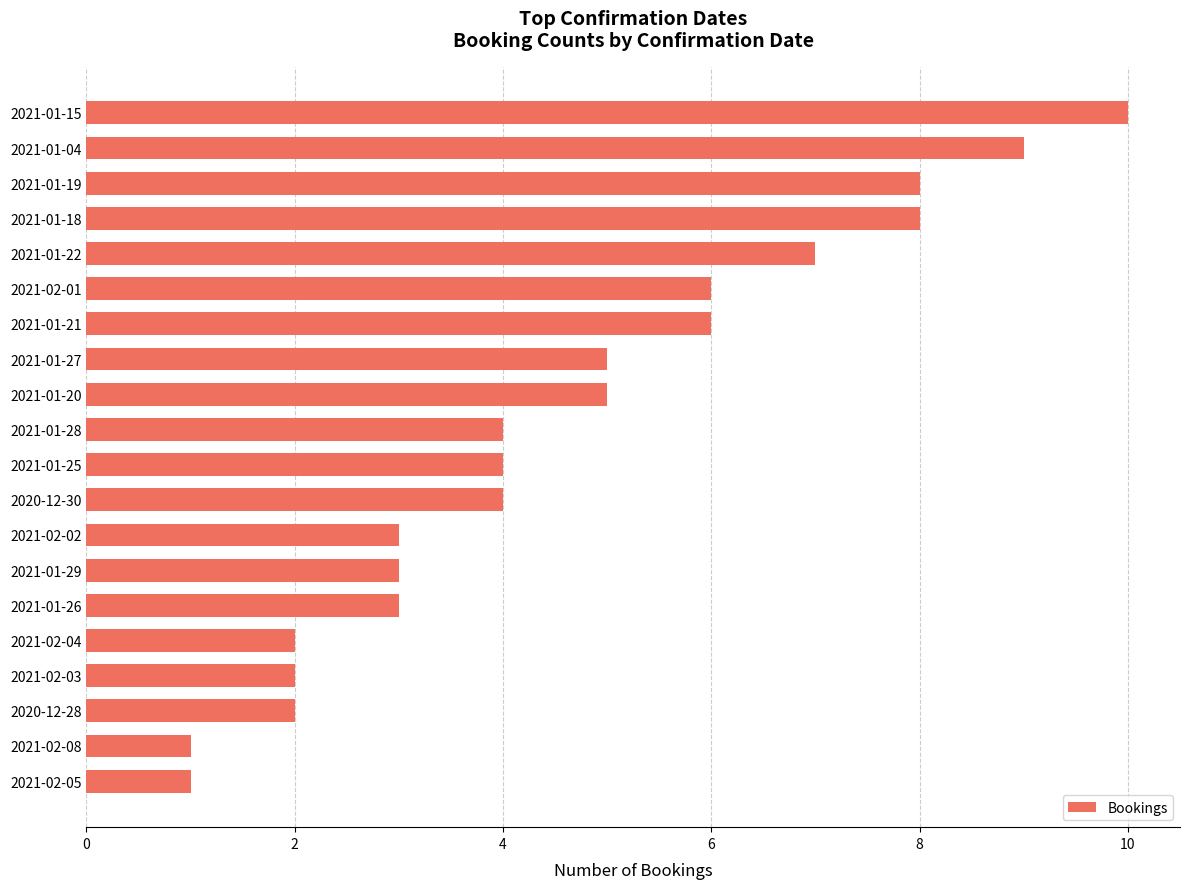

Does the chart contain any negative values?

No